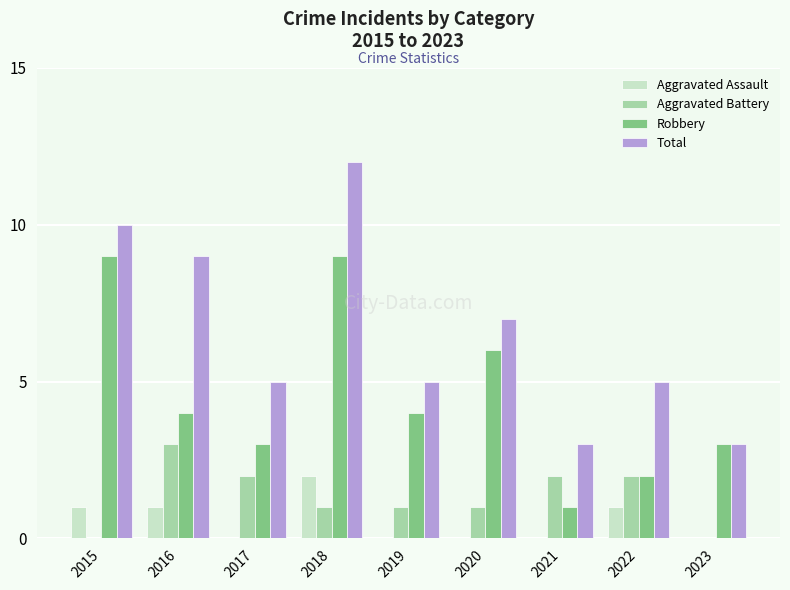

At which label does Aggravated Battery reach its peak?

2016